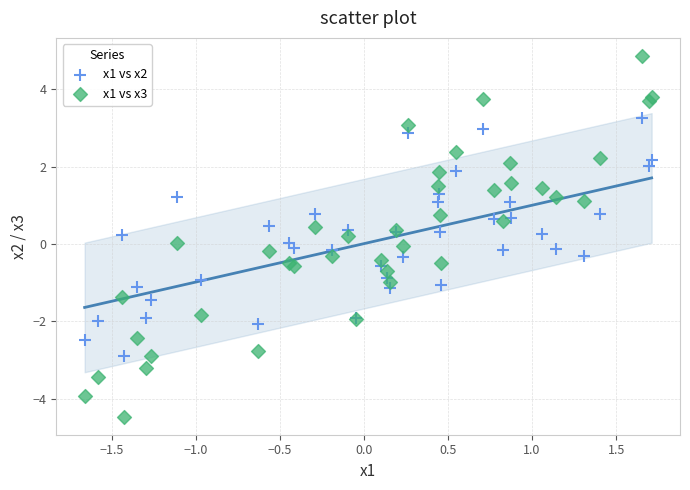

Which series has the largest Y range (max minus min)?

x1 vs x3